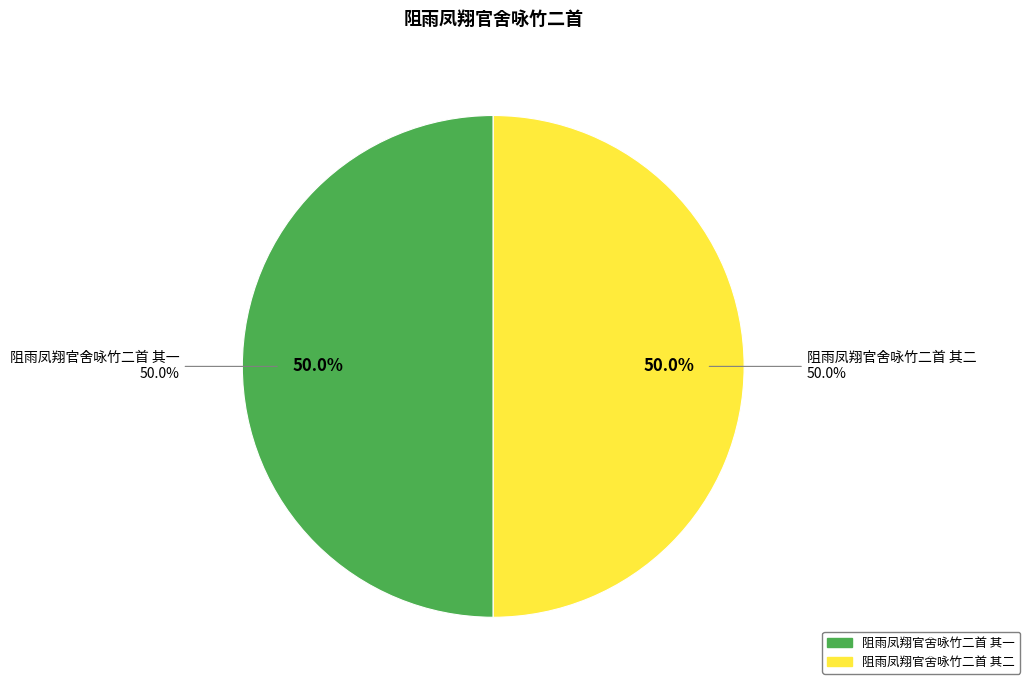

Count the number of slices in the pie.

2